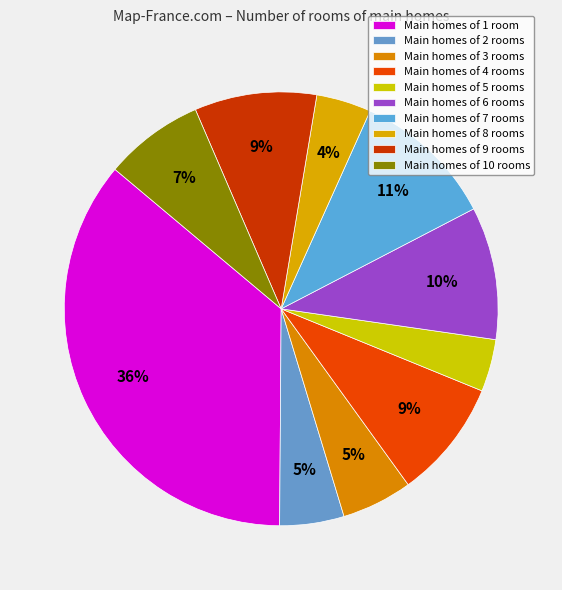

How many slices are in this pie chart?

10